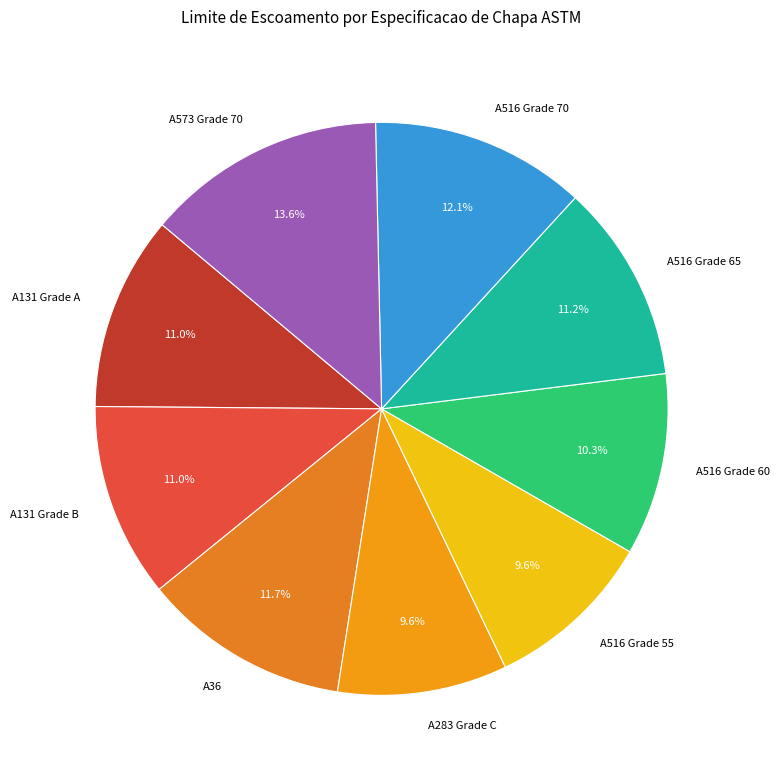

Which slice is the largest?

A573 Grade 70